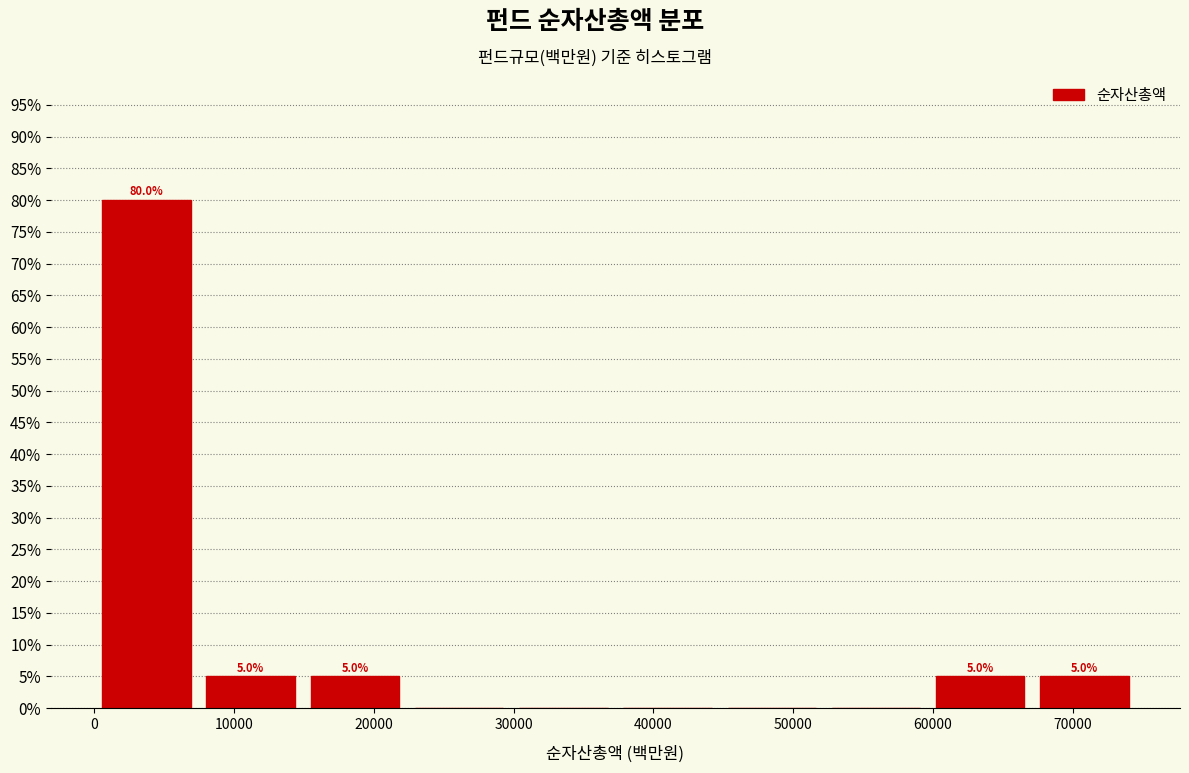

Which range on the x-axis has the tallest bar?

0 to 7000